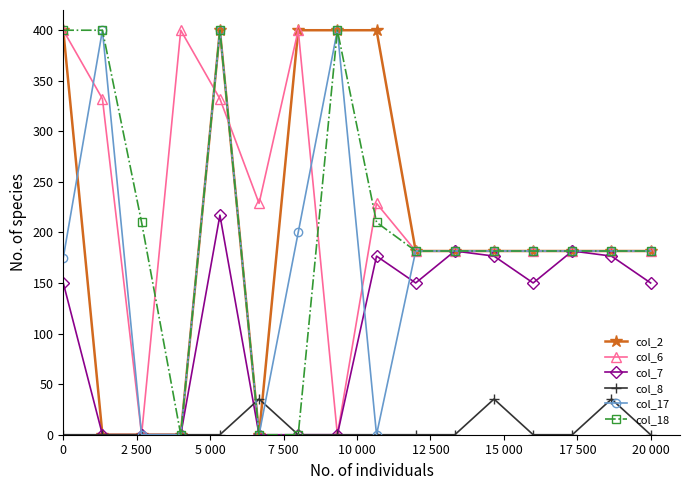

True or false: col_2 has more than 0 points higher than both neighbors.

True